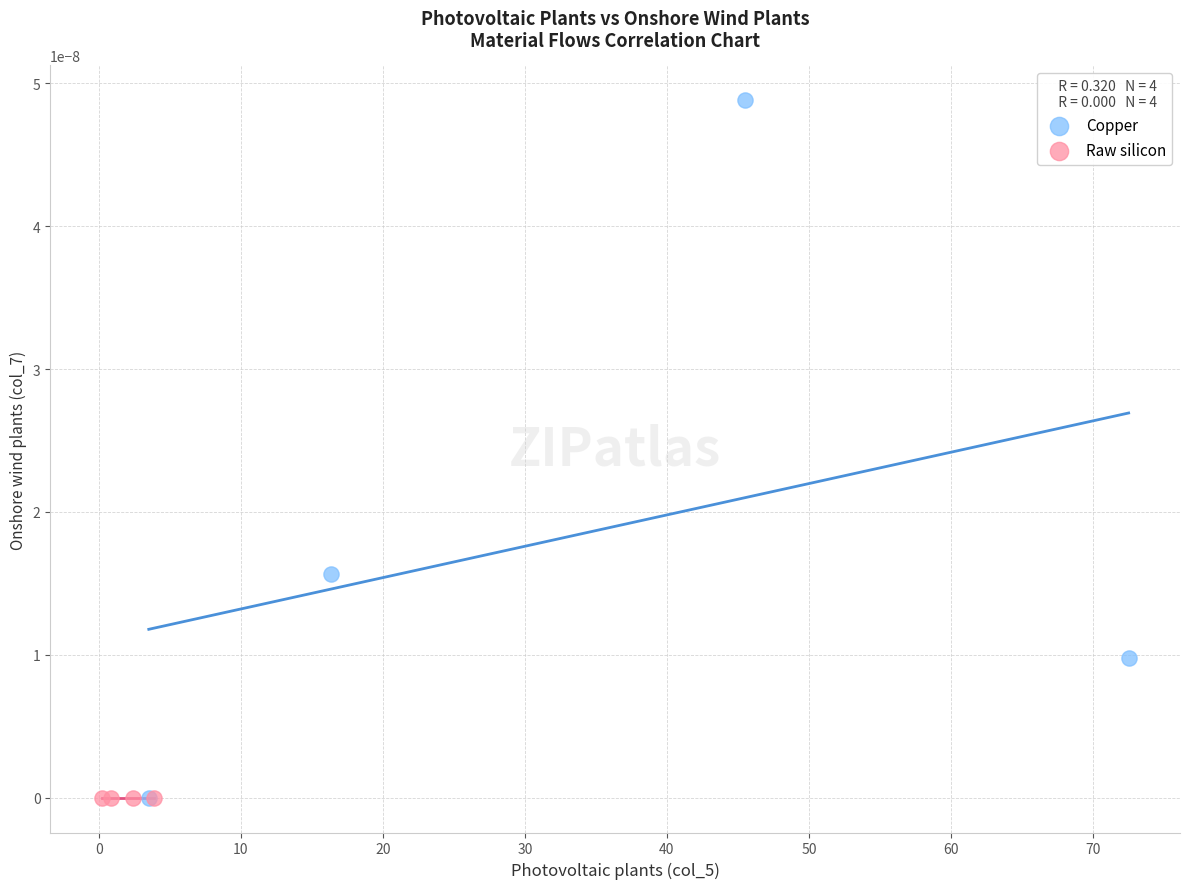

Which series reaches the maximum Y coordinate?

Copper